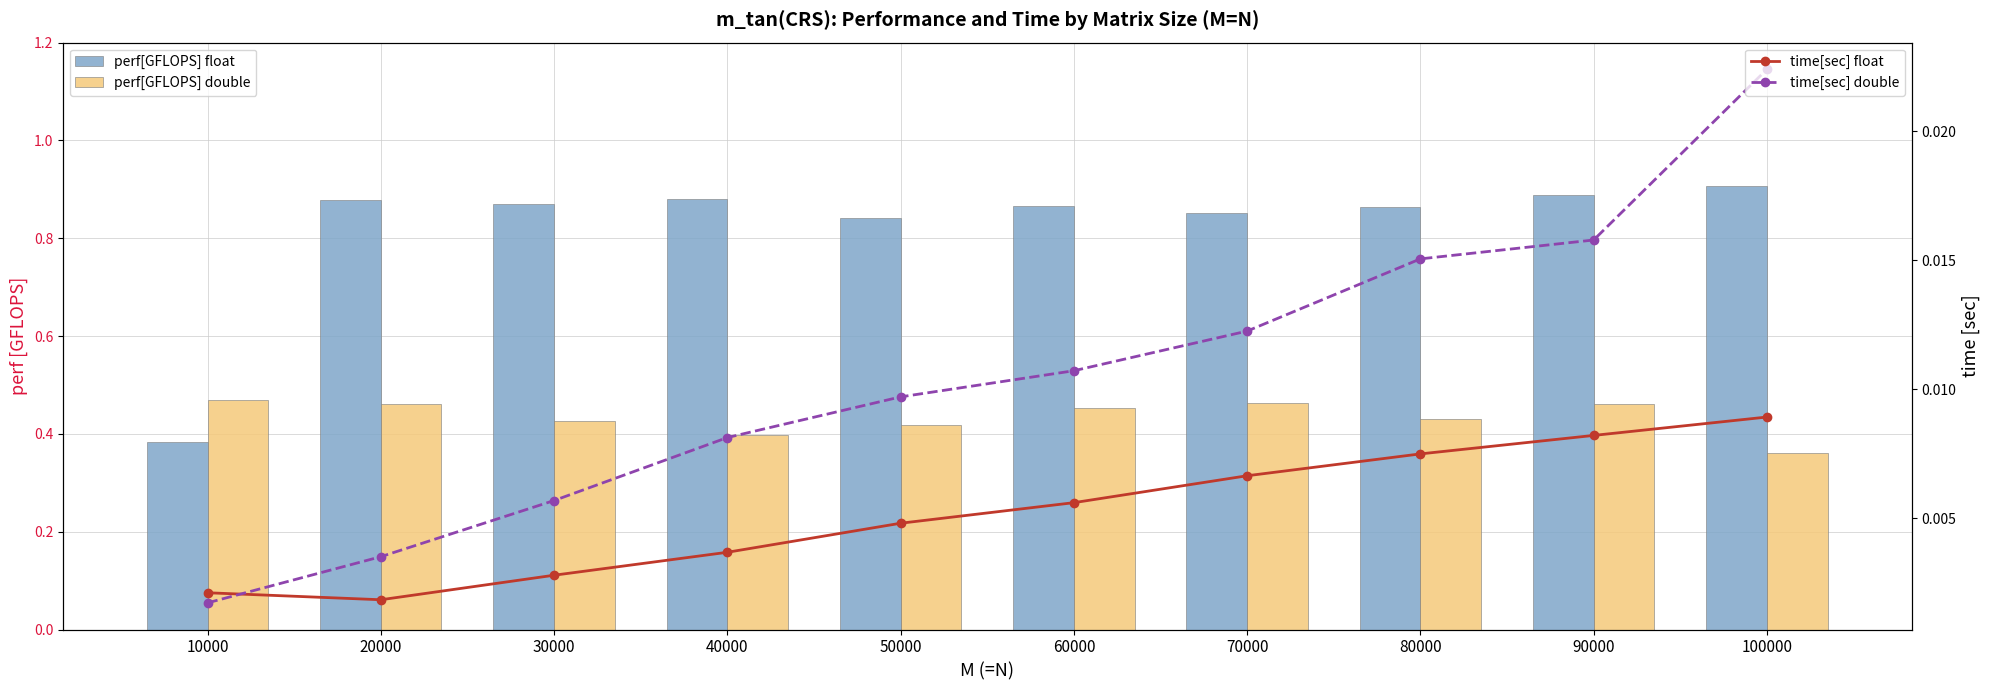

The perf[GFLOPS] double series shows 0.5 at 20000. True or false?

True